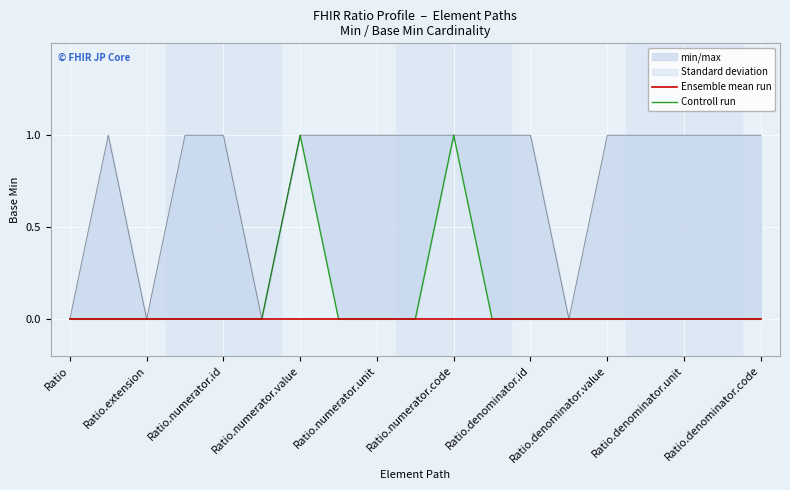

True or false: Ensemble mean run has more than 0 points higher than both neighbors.

False